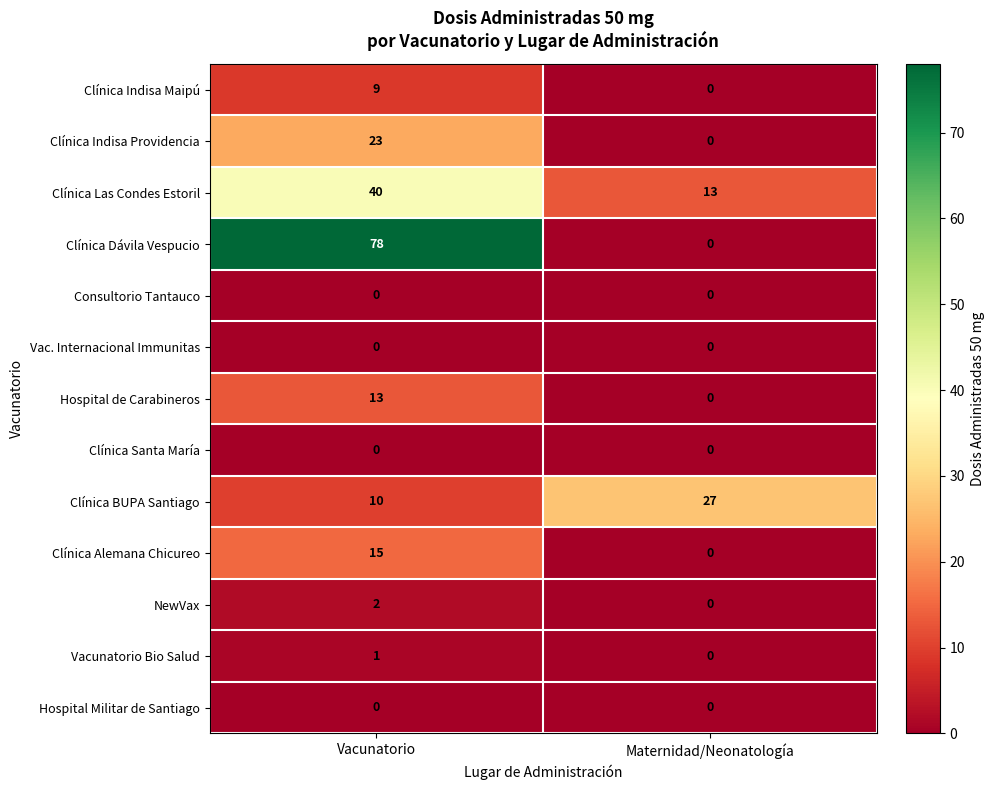

What is the total value across all series at Vacunatorio?

191